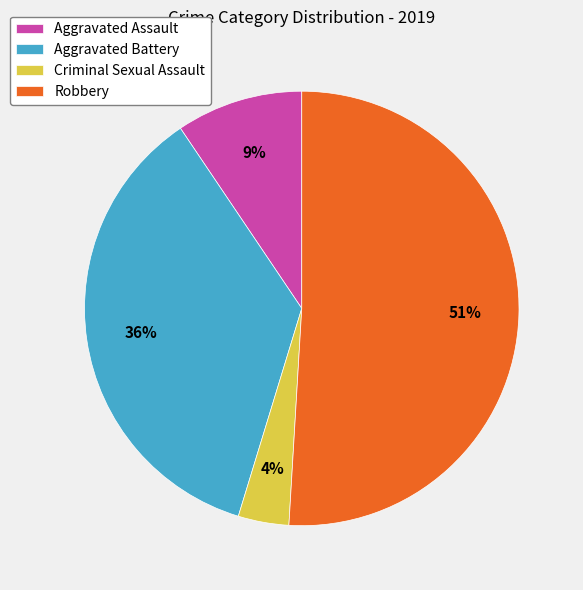

Do Robbery and Criminal Sexual Assault together represent more than half of the pie?

Yes